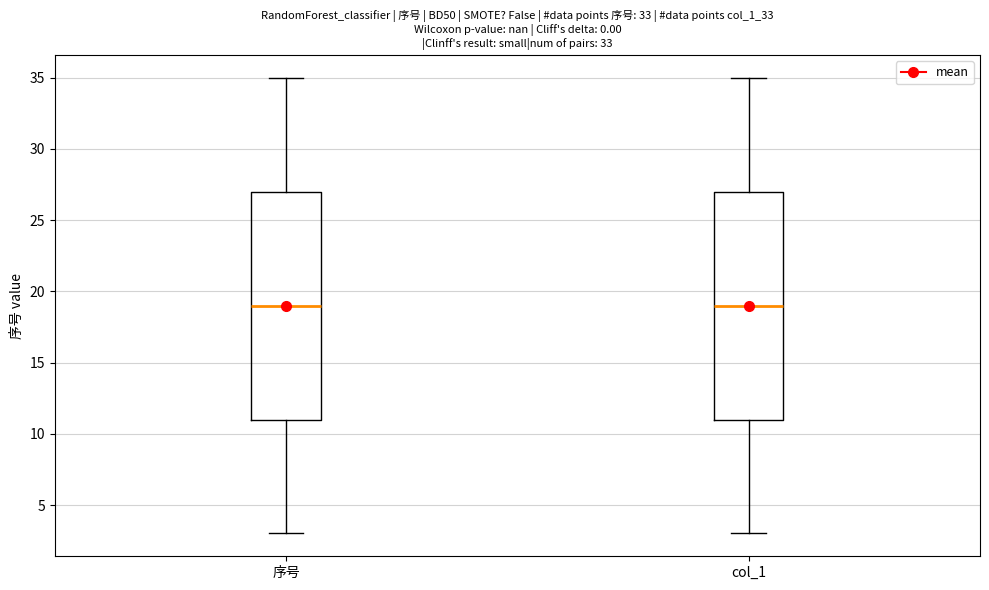

Reading left to right, transcribe this box plot: for each box, give where its median line is, the range the box spans, and where its two whiskers end, as read against the y-axis. The values are not printed on the chart, so give them approximately, as read against the axis.

序号: median 19, box 11 to 27, whiskers 3 to 35
col_1: median 19, box 11 to 27, whiskers 3 to 35